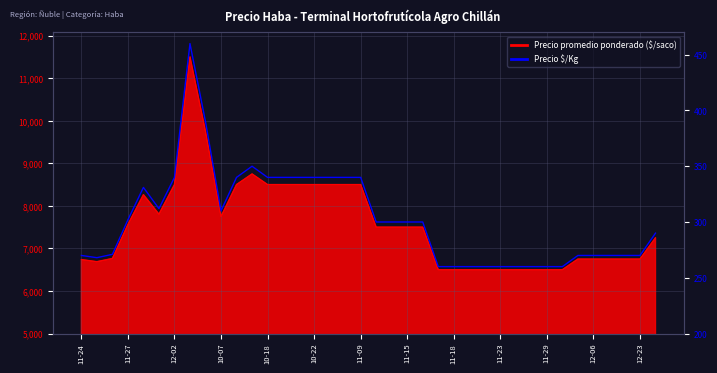

What is the smallest value displayed?

260